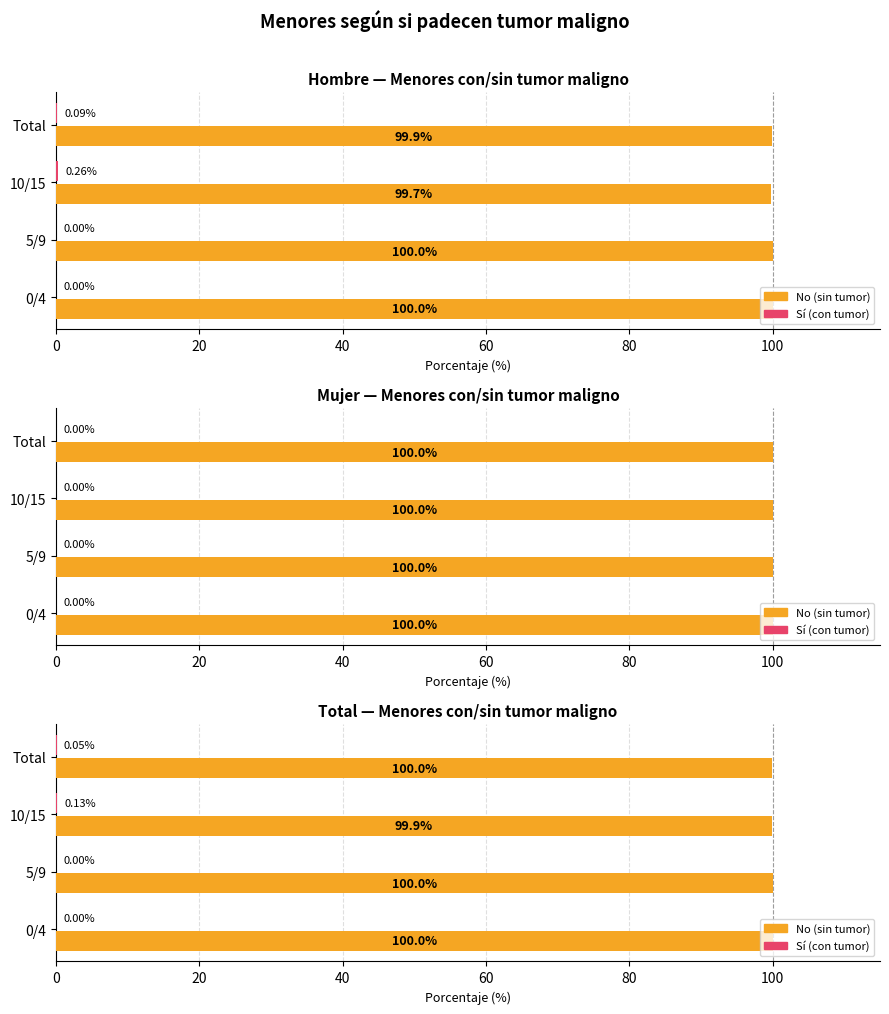

How many Sí (con tumor) values are between 0 and 1?

4